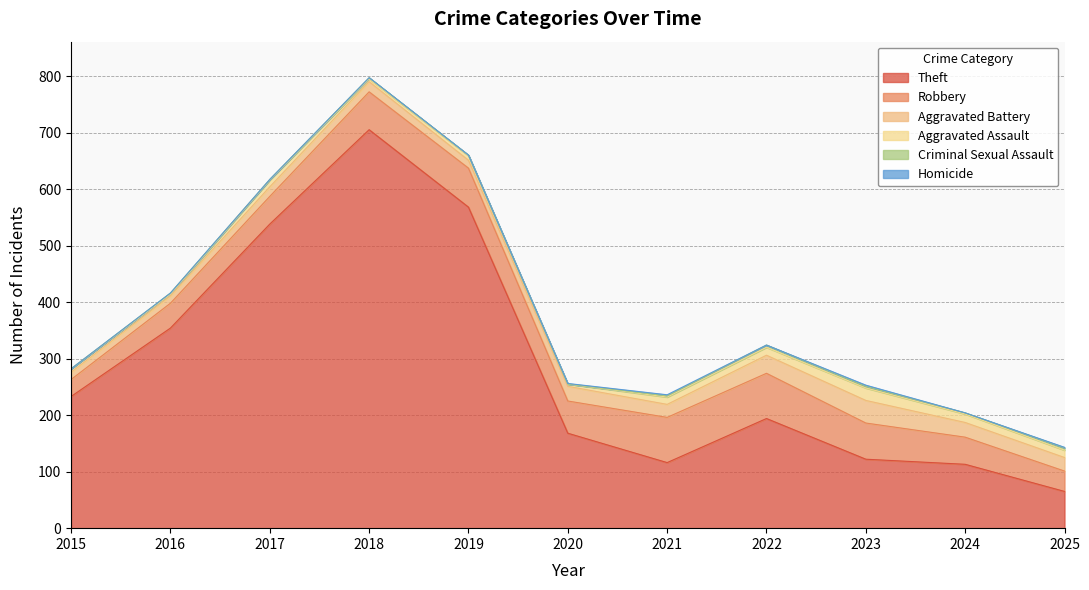

Reading right to left, list all the values displayed in this chart.

Theft: 2025=65	2024=113	2023=122	2022=194	2021=116	2020=168	2019=568	2018=705	2017=538	2016=354	2015=233
Robbery: 2025=36	2024=48	2023=64	2022=80	2021=80	2020=57	2019=69	2018=67	2017=49	2016=44	2015=30
Aggravated Battery: 2025=24	2024=26	2023=40	2022=32	2021=23	2020=26	2019=14	2018=18	2017=17	2016=13	2015=13
Aggravated Assault: 2025=13	2024=15	2023=22	2022=14	2021=13	2020=4	2019=8	2018=5	2017=12	2016=3	2015=6
Criminal Sexual Assault: 2025=4	2024=2	2023=3	2022=4	2021=2	2020=0	2019=1	2018=2	2017=1	2016=2	2015=0
Homicide: 2025=1	2024=0	2023=2	2022=0	2021=2	2020=1	2019=0	2018=0	2017=0	2016=0	2015=0